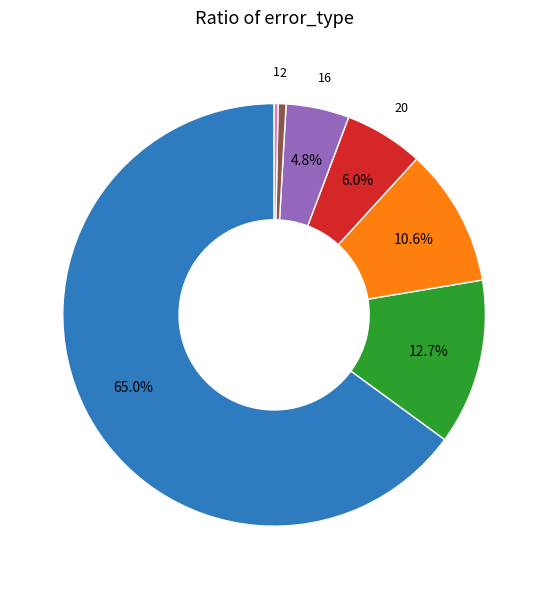

How many slices are in this pie chart?

7